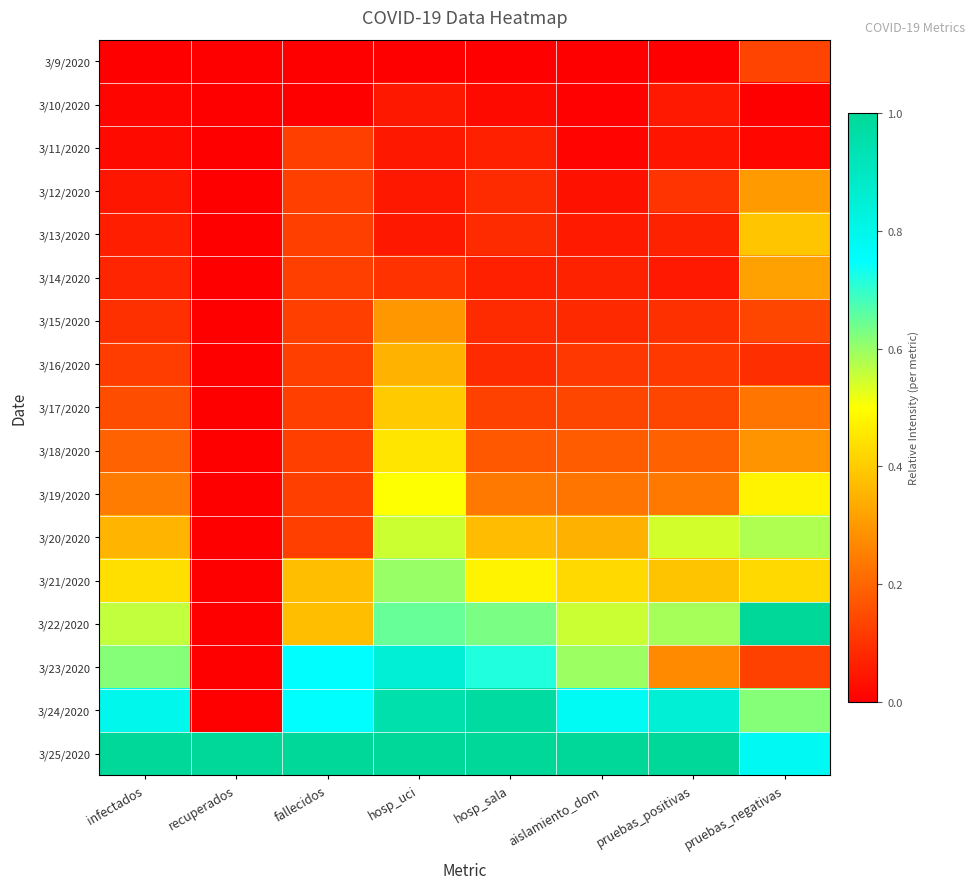

List the series in order of their peak value, highest first.

3/22/2020, 3/25/2020, 3/24/2020, 3/23/2020, 3/21/2020, 3/20/2020, 3/19/2020, 3/18/2020, 3/17/2020, 3/13/2020, 3/16/2020, 3/14/2020, 3/12/2020, 3/15/2020, 3/9/2020, 3/11/2020, 3/10/2020